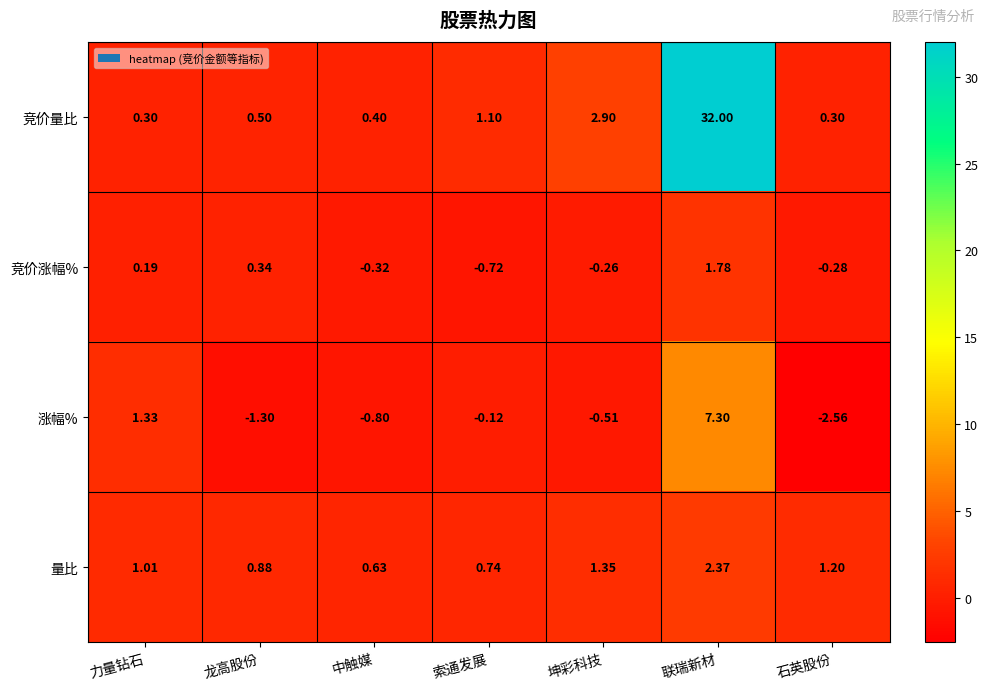

At how many categories does at least one series exceed 3?

1